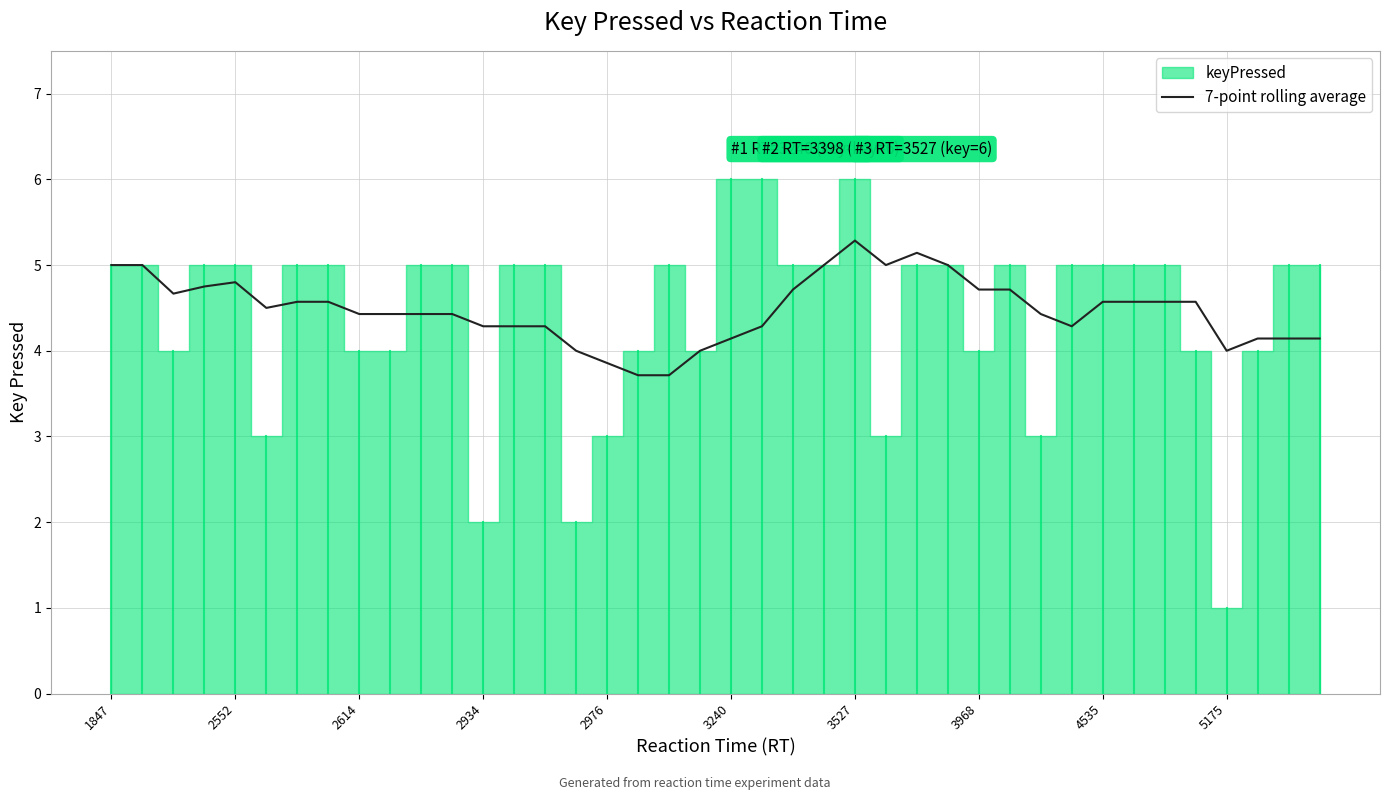

What is the maximum value for 7-point rolling average?

5.3